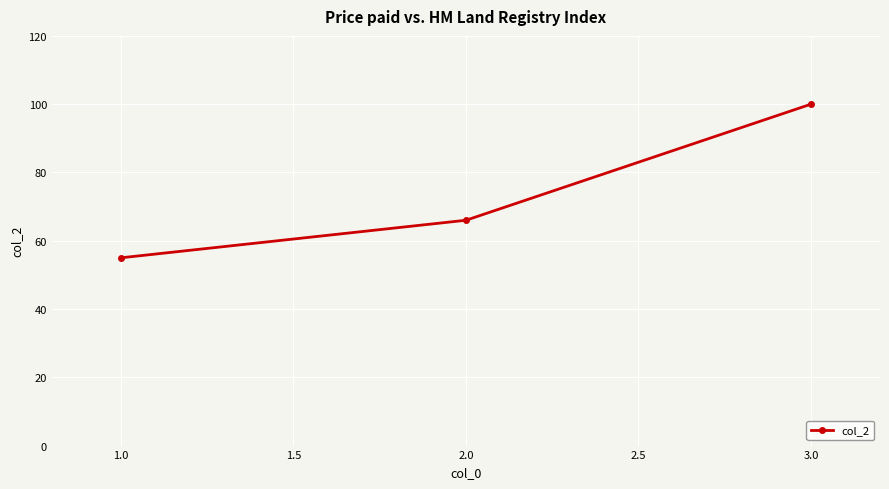

At which label is the value closest to 77?

2.0